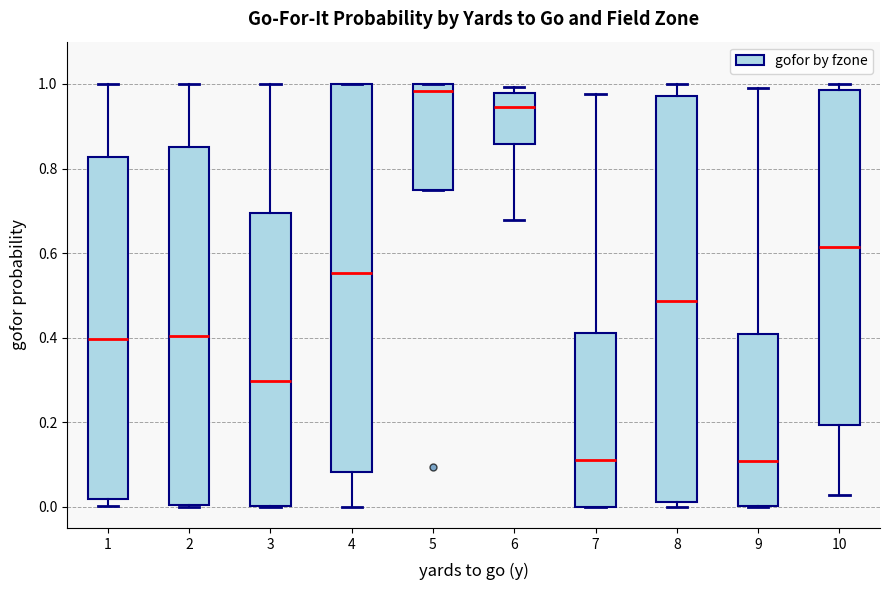

Comparing the boxes themselves (not the whiskers), which one is the tallest?

8